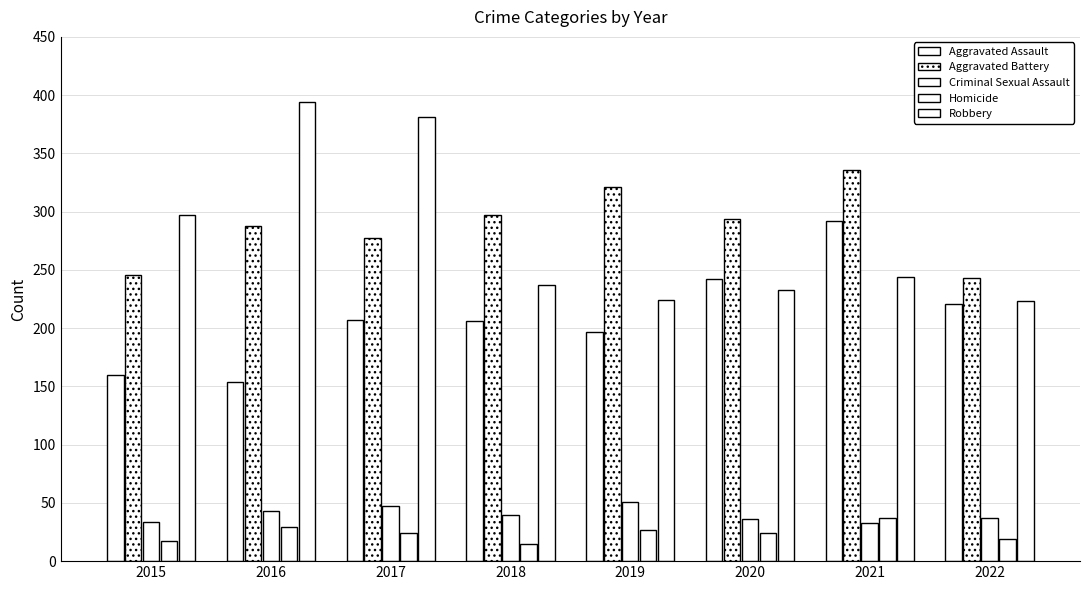

How many values in the Aggravated Battery series are below 294?

4